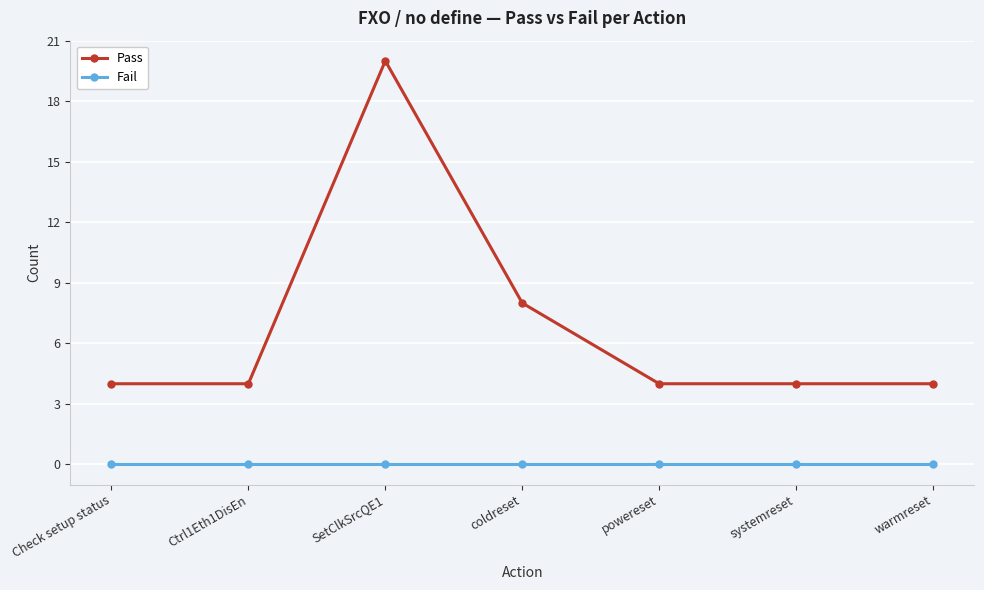

What value does the Pass series have at powereset, to the nearest 5?

5